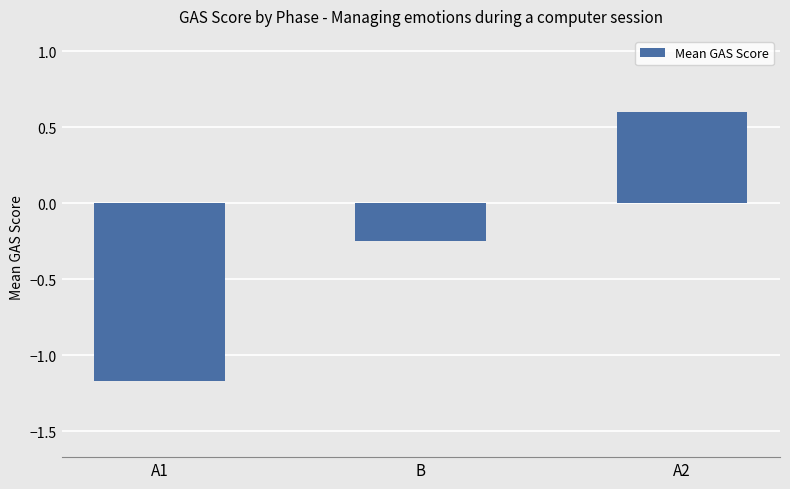

Count the number of categories in the chart.

3